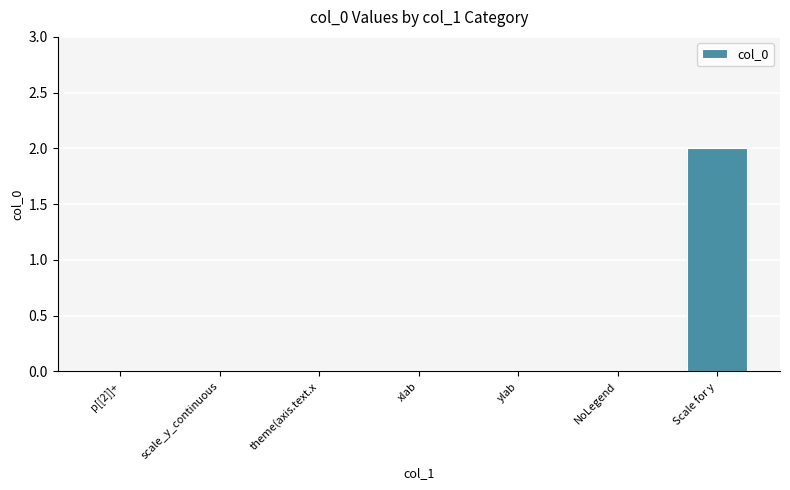

Is it true that the value at xlab is 1?

False